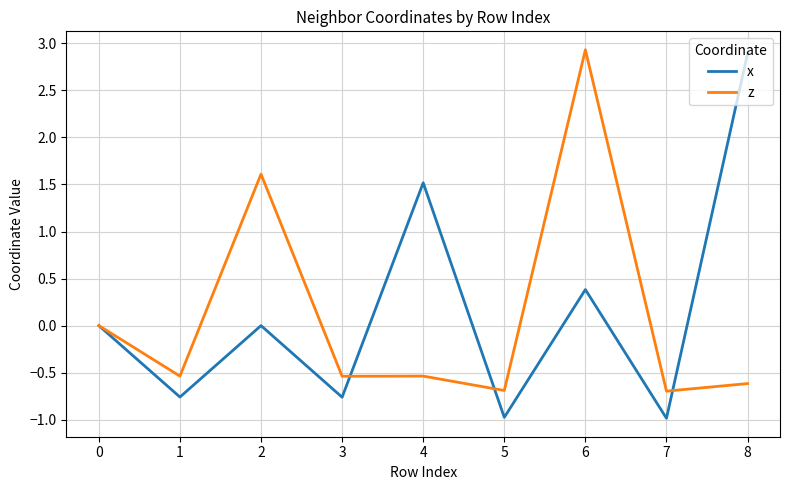

At which category is the sum across all series the highest?

6